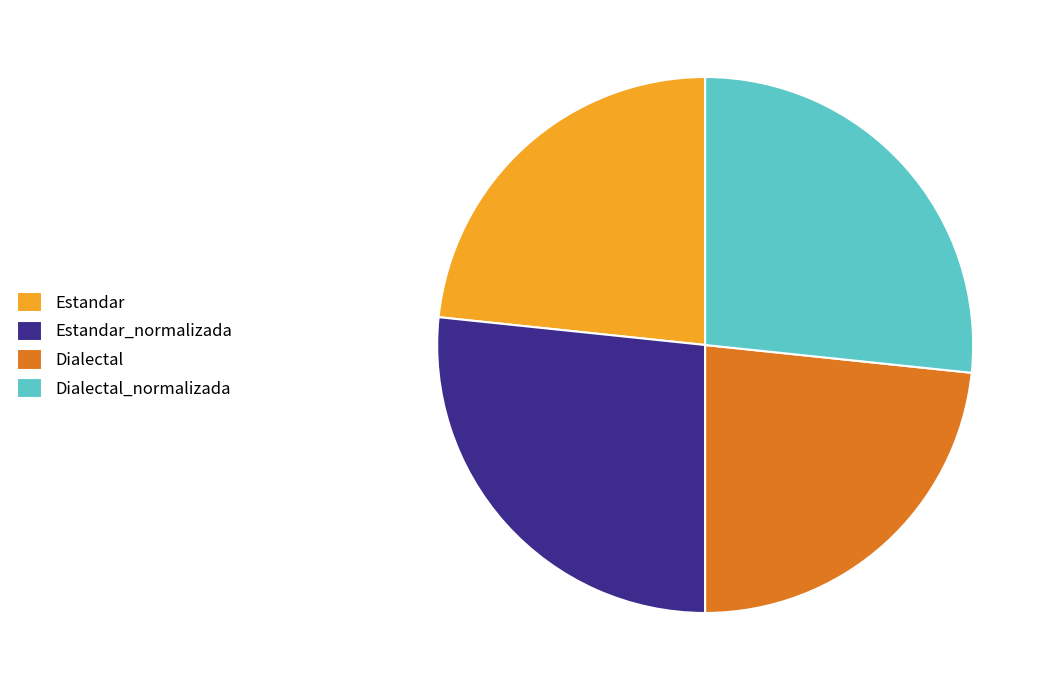

Does Dialectal account for over 50% of the chart?

No